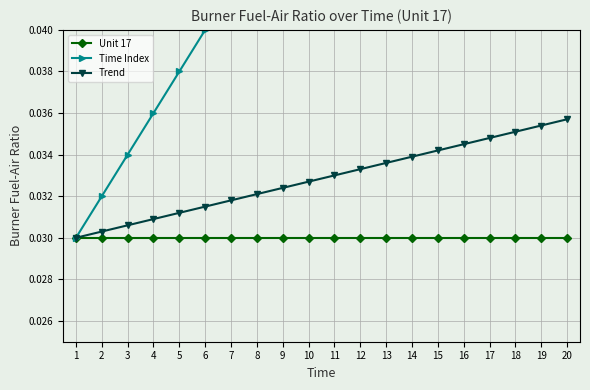

Reading left to right, what are all the values shown in this chart?

Unit 17: 1=0.0	2=0.0	3=0.0	4=0.0	5=0.0	6=0.0	7=0.0	8=0.0	9=0.0	10=0.0	11=0.0	12=0.0	13=0.0	14=0.0	15=0.0	16=0.0	17=0.0	18=0.0	19=0.0	20=0.0
Time Index: 1=0.0	2=0.0	3=0.0	4=0.0	5=0.0	6=0.0	7=0.0	8=0.0	9=0.0	10=0.0	11=0.1	12=0.1	13=0.1	14=0.1	15=0.1	16=0.1	17=0.1	18=0.1	19=0.1	20=0.1
Trend: 1=0.0	2=0.0	3=0.0	4=0.0	5=0.0	6=0.0	7=0.0	8=0.0	9=0.0	10=0.0	11=0.0	12=0.0	13=0.0	14=0.0	15=0.0	16=0.0	17=0.0	18=0.0	19=0.0	20=0.0